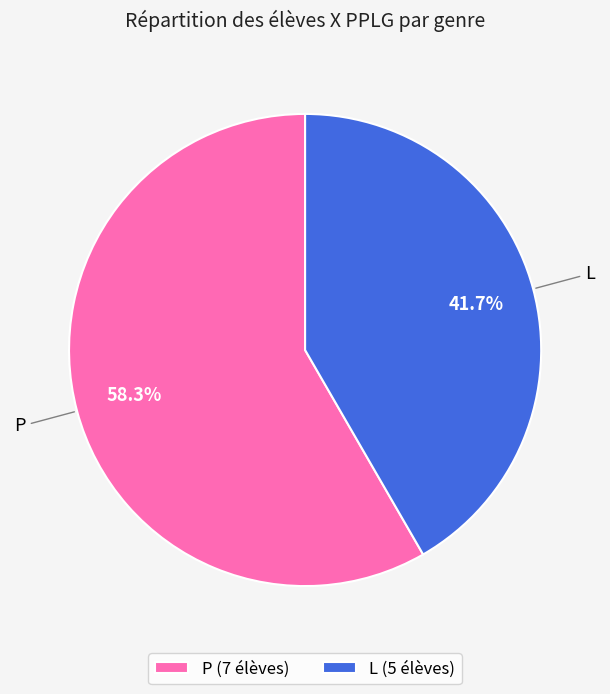

How much of the chart is everything except P?

41.7%